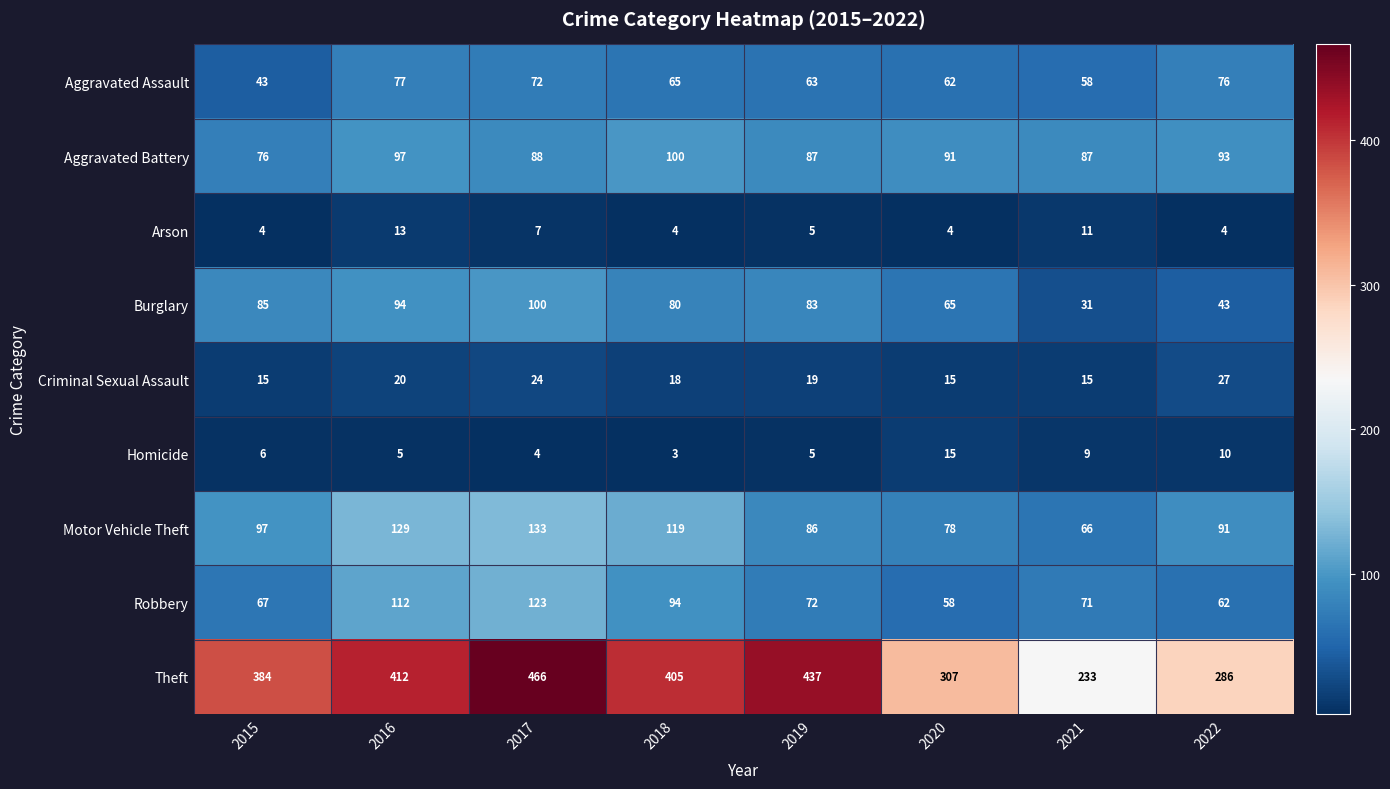

What is the total value across all series at 2020?

695